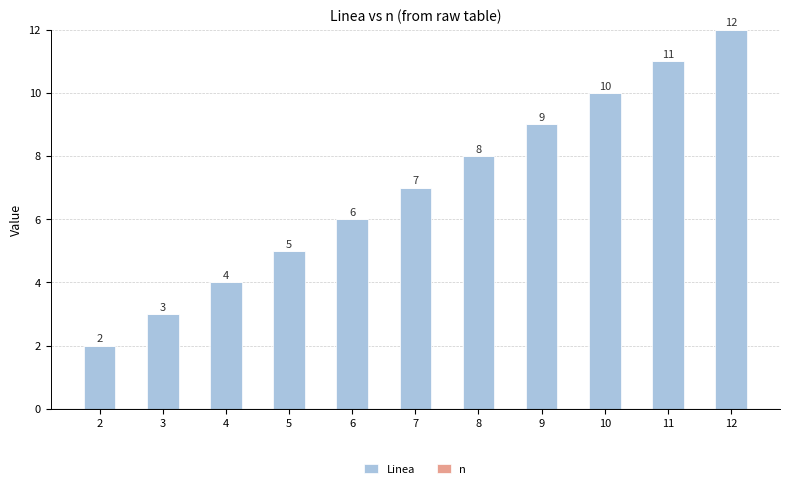

How many bars are there in total?

11